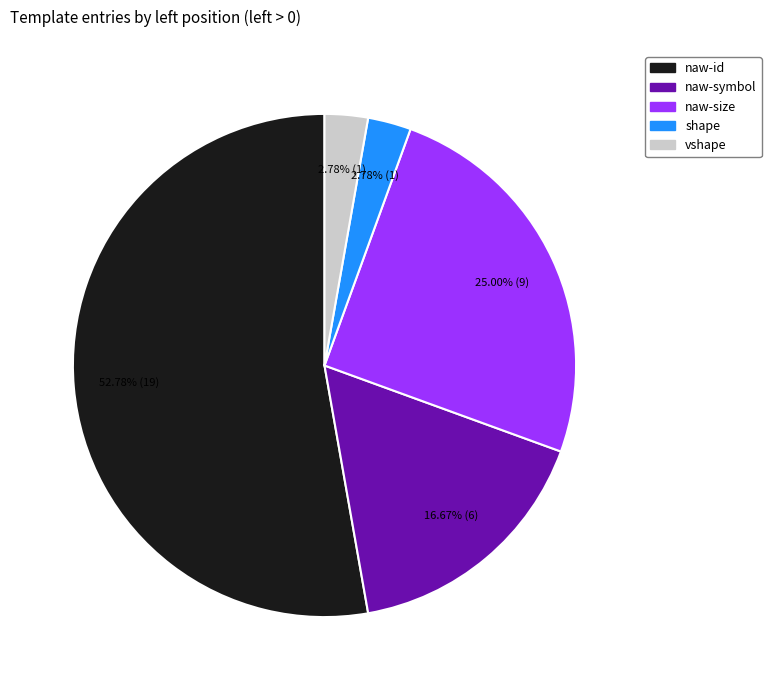

Is the sum of naw-size and vshape greater than half?

No